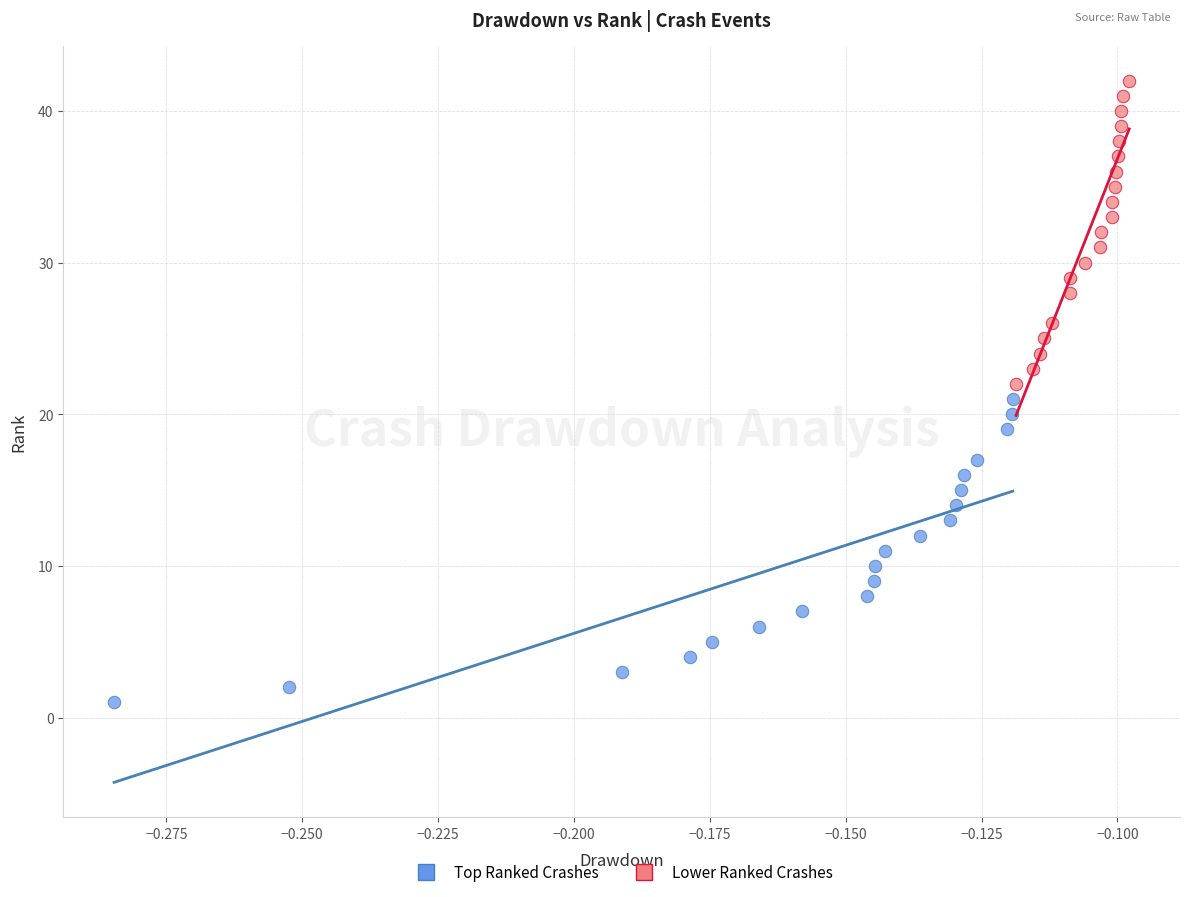

What are all the series names shown in the legend?

Top Ranked Crashes, Lower Ranked Crashes